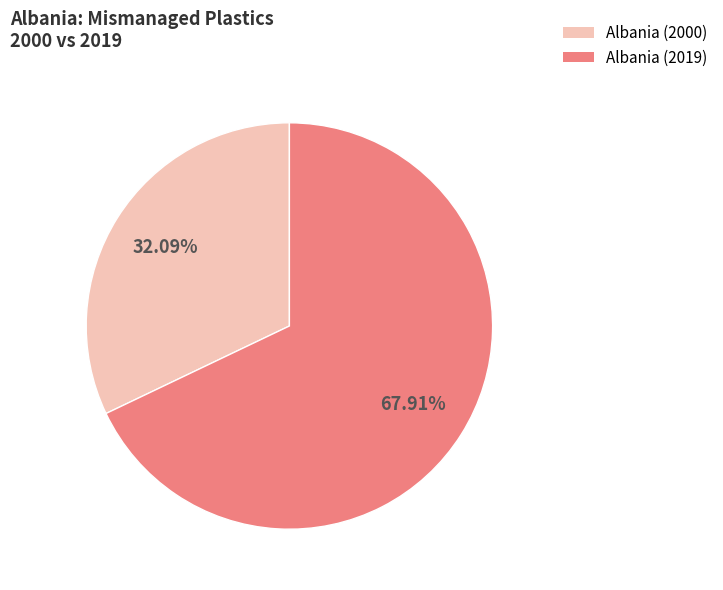

How many segments does this pie chart have?

2